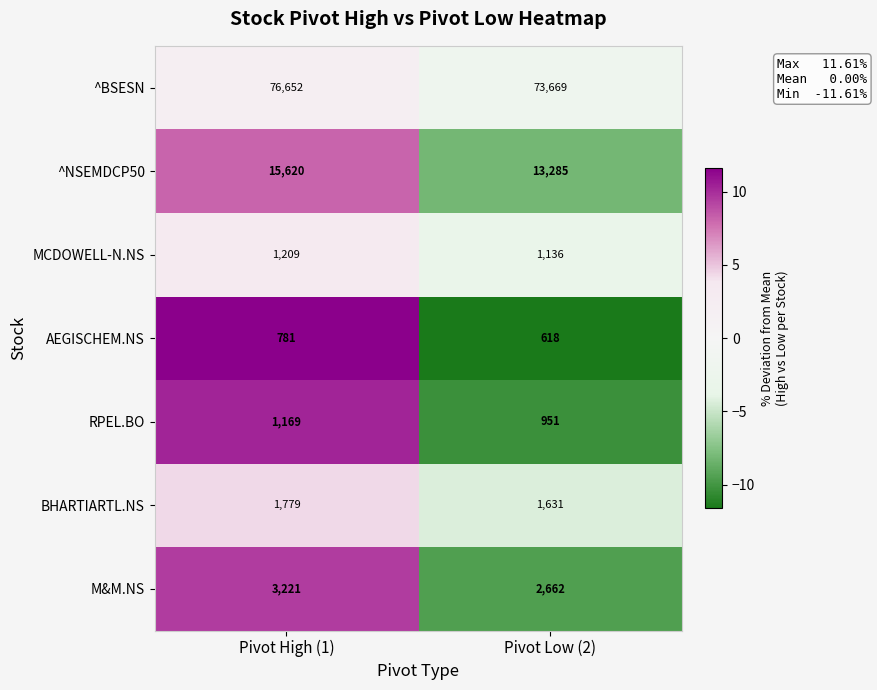

Reading left to right, what are all the values shown in this chart?

^BSESN: Pivot High (1)=76652	Pivot Low (2)=73669
^NSEMDCP50: Pivot High (1)=15620	Pivot Low (2)=13285
MCDOWELL-N.NS: Pivot High (1)=1209	Pivot Low (2)=1136
AEGISCHEM.NS: Pivot High (1)=781	Pivot Low (2)=618
RPEL.BO: Pivot High (1)=1169	Pivot Low (2)=951
BHARTIARTL.NS: Pivot High (1)=1779	Pivot Low (2)=1631
M&M.NS: Pivot High (1)=3221	Pivot Low (2)=2662